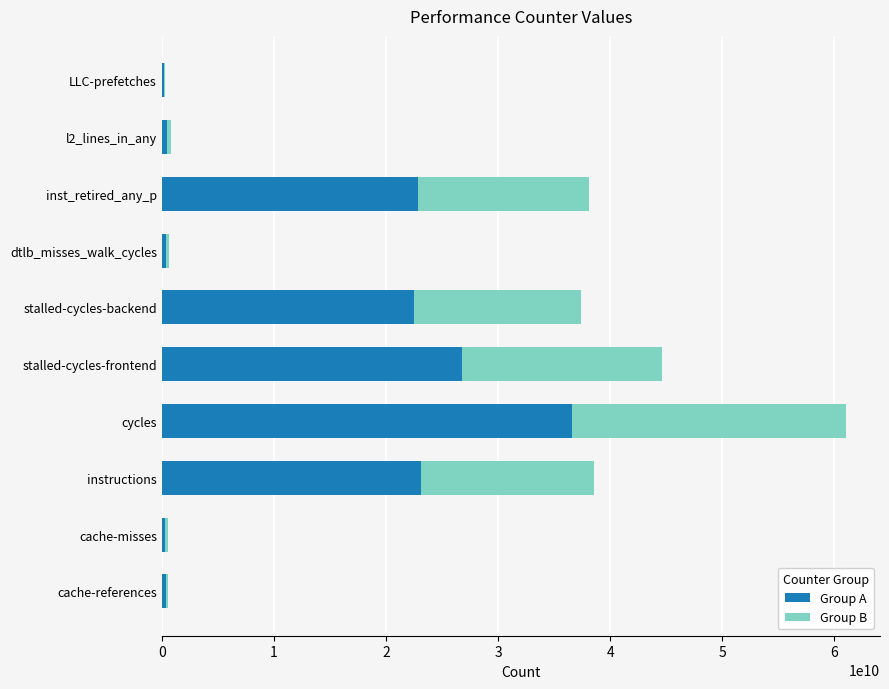

At which label does Group A reach its peak?

cycles